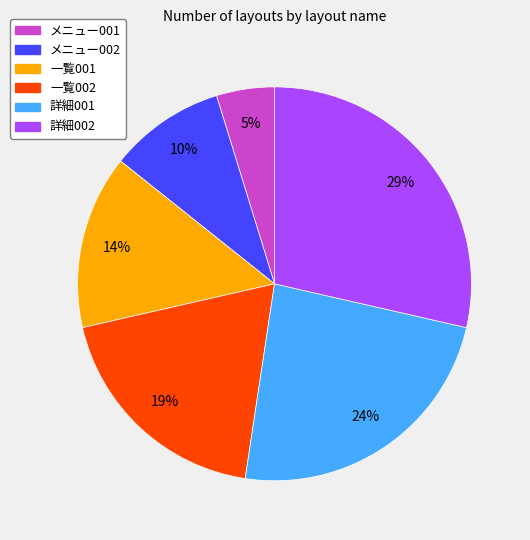

True or false: 一覧002 accounts for 19% of the total.

True